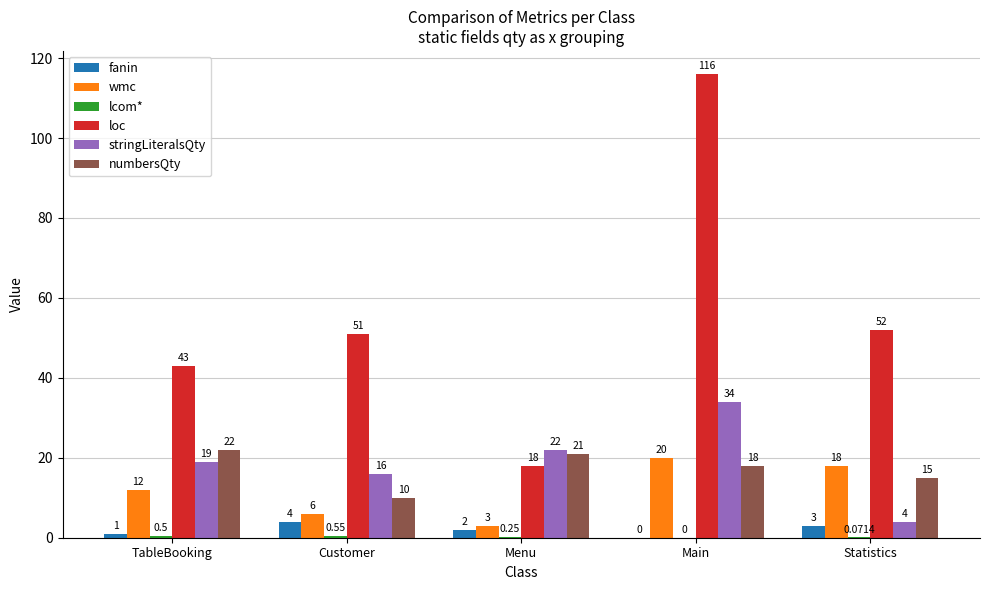

What is the approximate value of stringLiteralsQty at Menu?

22.0